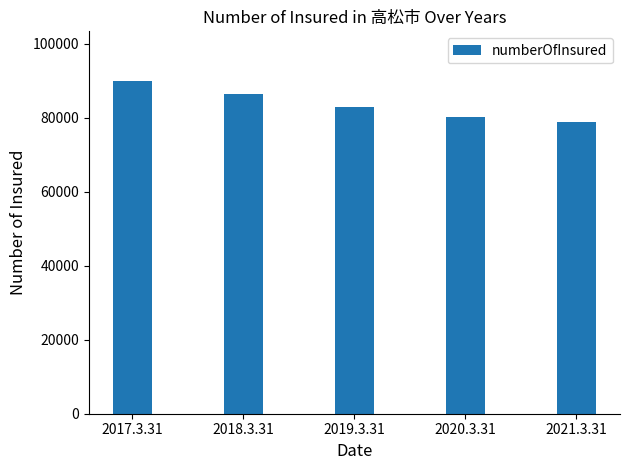

What is the difference between the values at 2018.3.31 and 2020.3.31?

6165